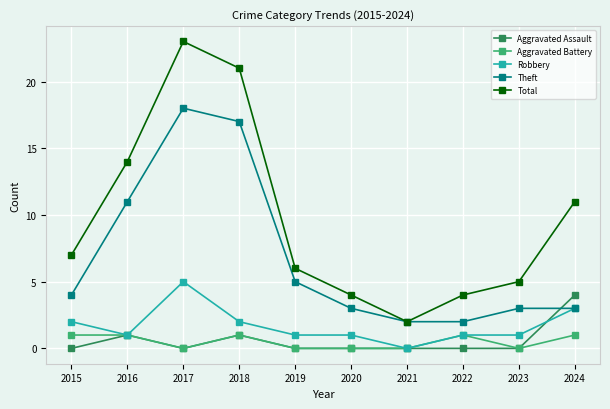

What is the greatest value displayed?

23